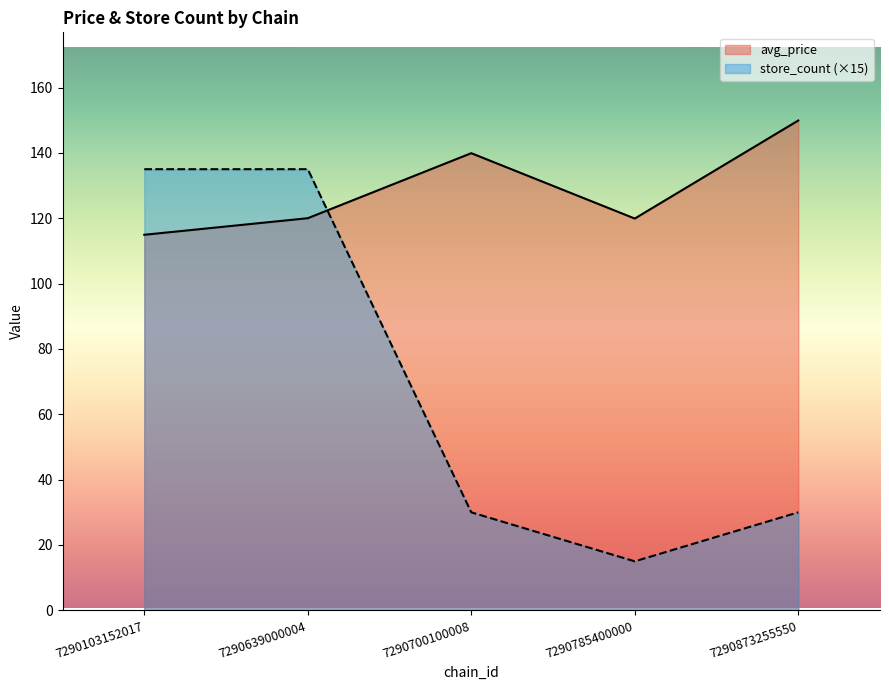

Between 7290103152017 and 7290785400000, which is larger?

7290785400000